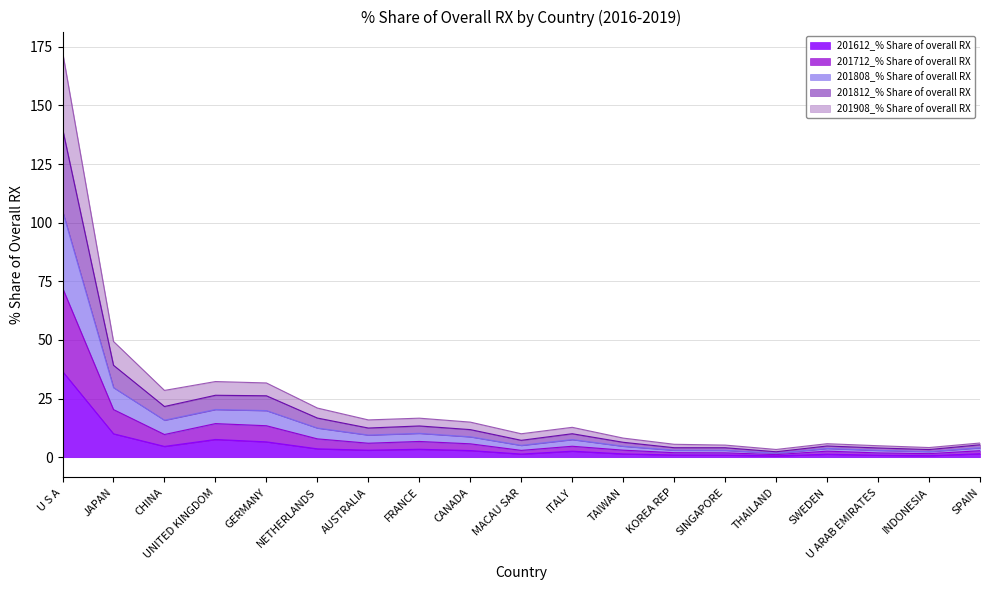

True or false: 201812_% Share of overall RX and 201612_% Share of overall RX cross at least once.

False